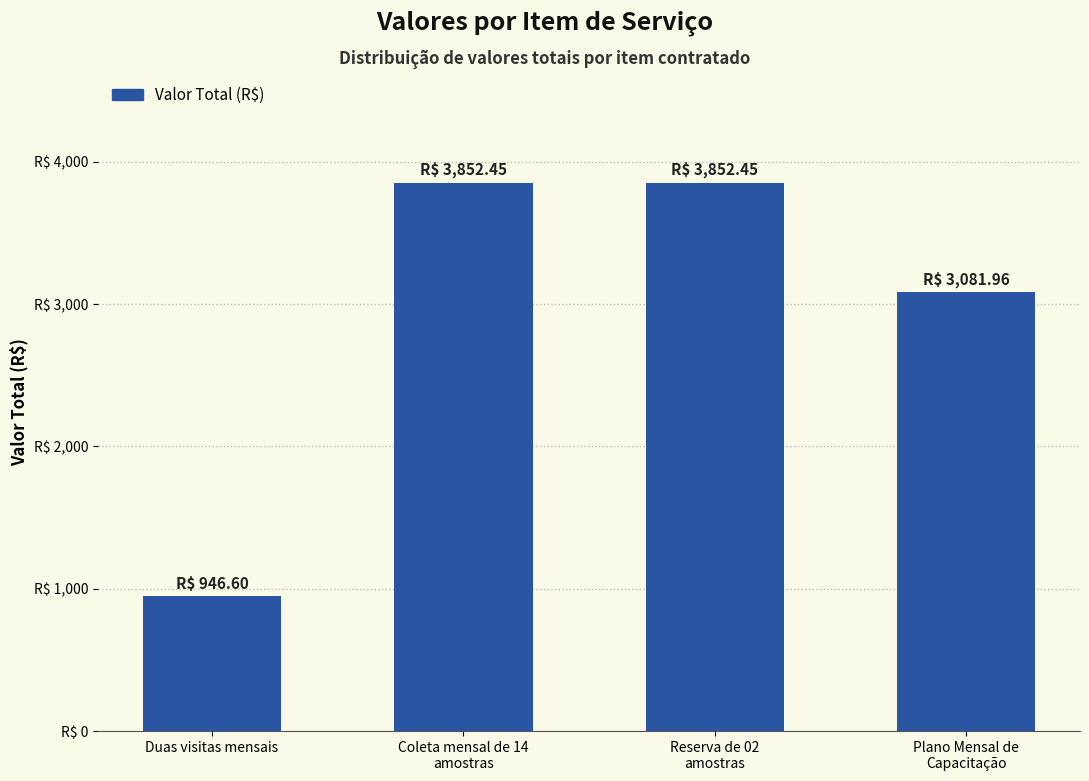

What is the difference between the maximum and second lowest values?

770.5